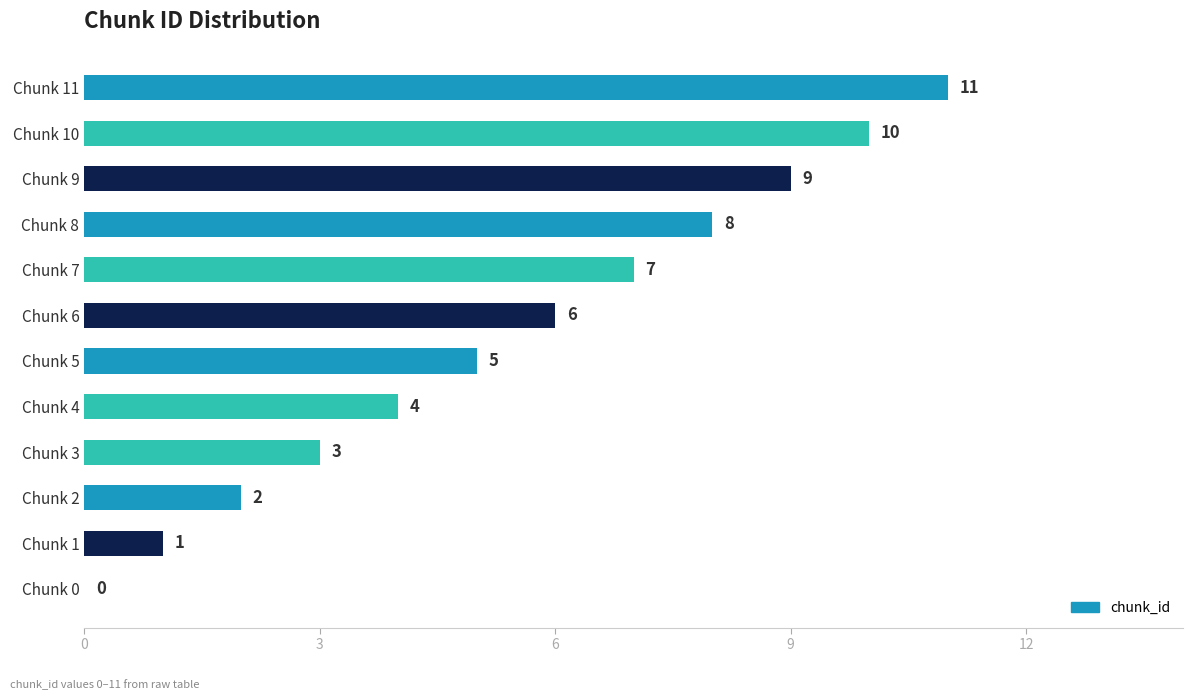

What value does the data have at Chunk 7, to the nearest 5?

5